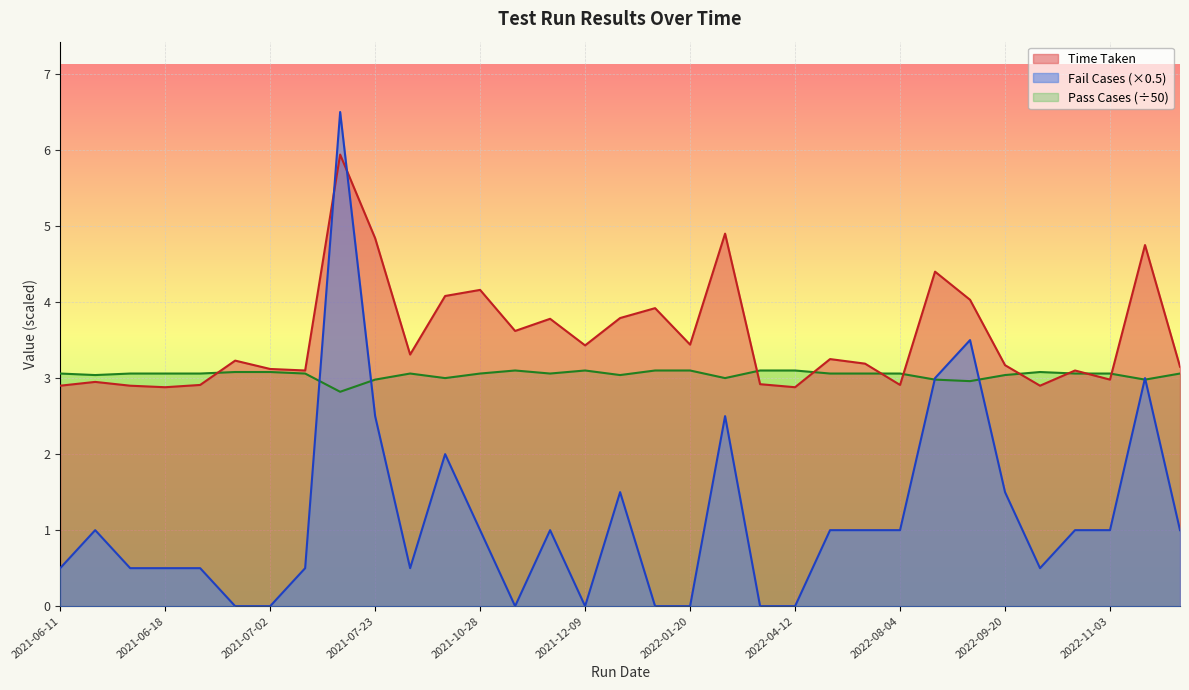

Which category has the lowest value across all series?

2021-06-29